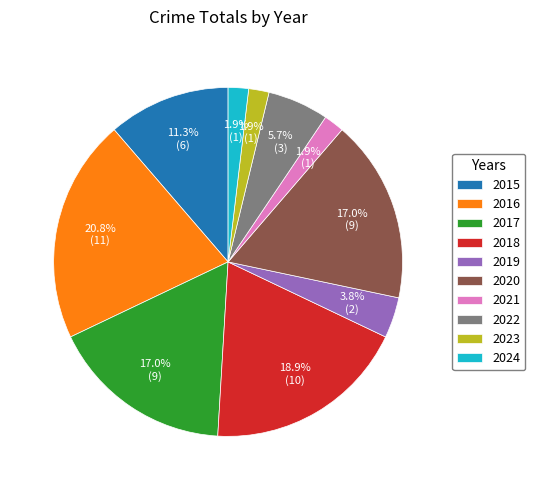

Combined, what portion of the pie is 2023 and 2019?

5.7%